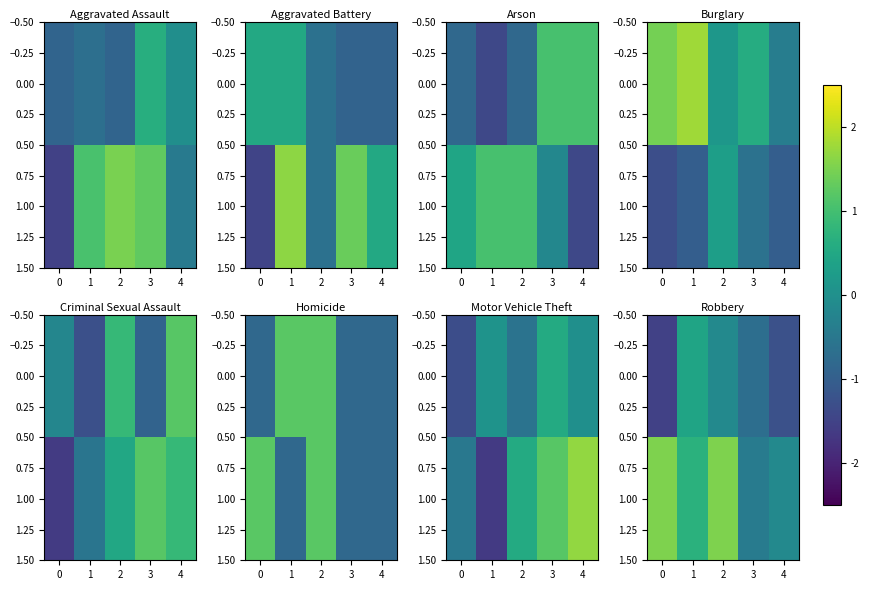

Is it true that 0.00 equals 0.7 at 1?

False